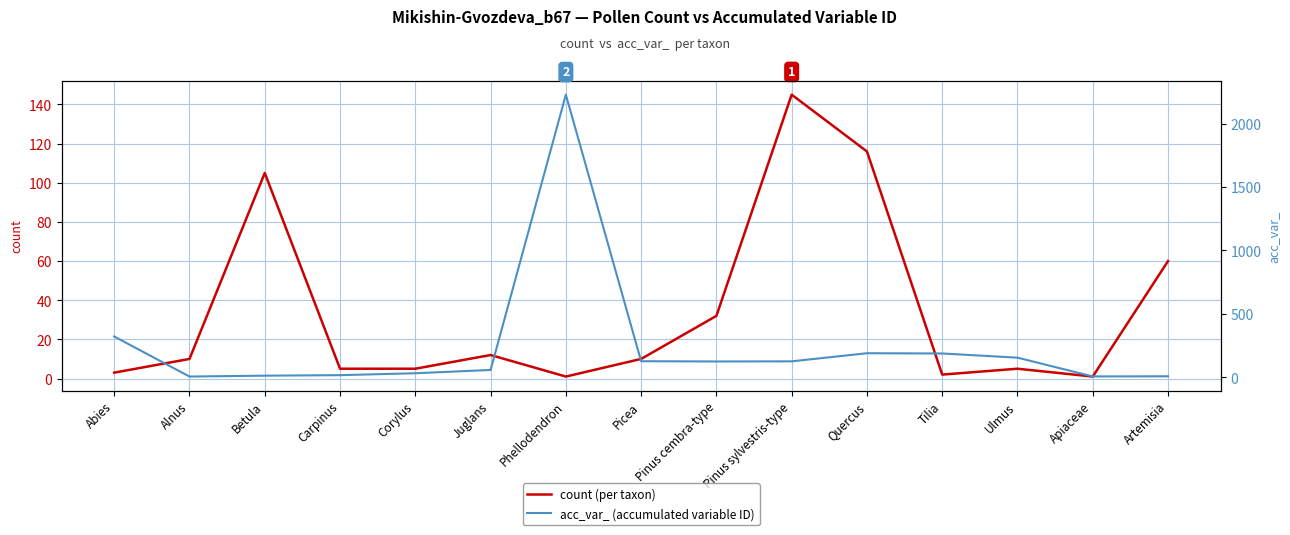

What is the difference between the second highest and second lowest values in the count series?

115